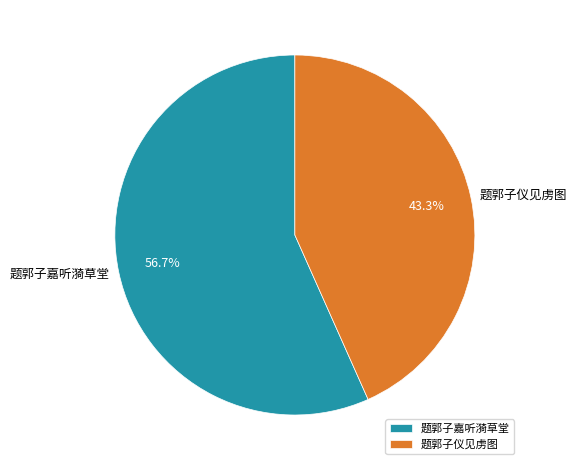

Count the number of slices in the pie.

2